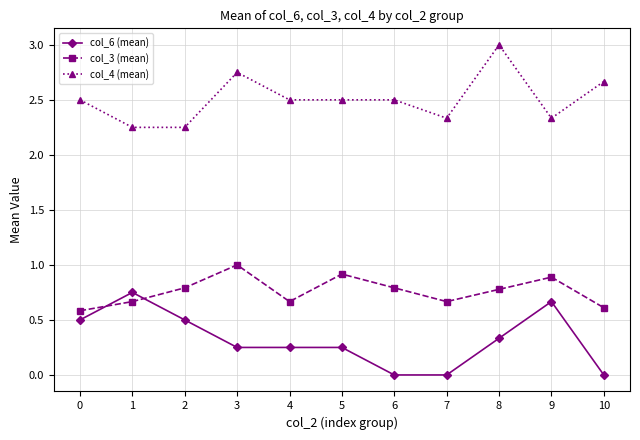

Rank the series by their average value, from lowest to highest.

col_6 (mean), col_3 (mean), col_4 (mean)